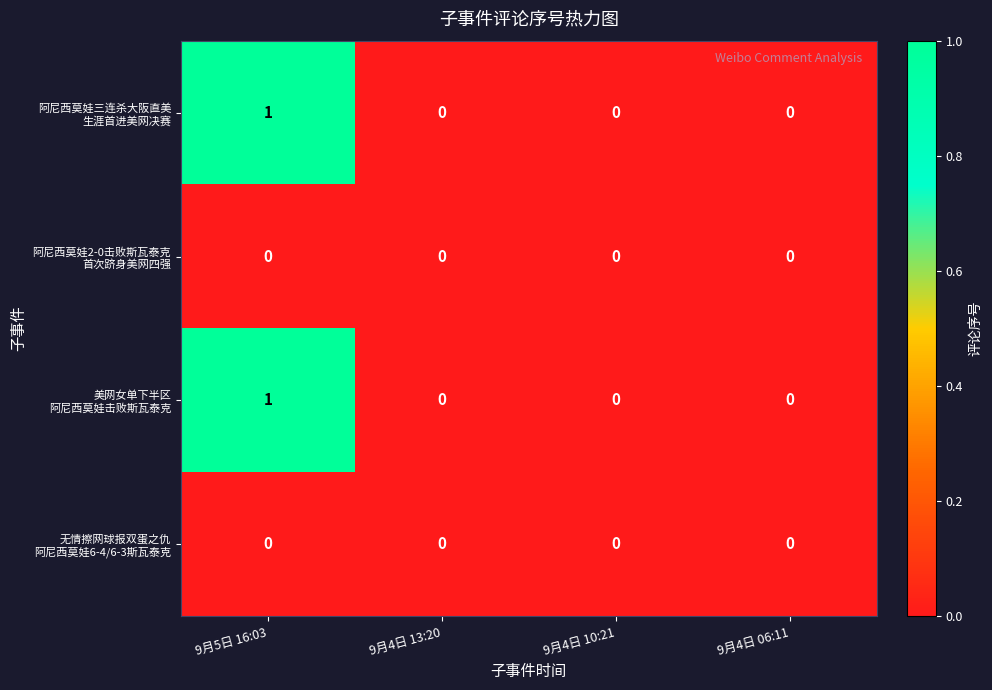

At which category is the sum across all series the highest?

9月5日 16:03